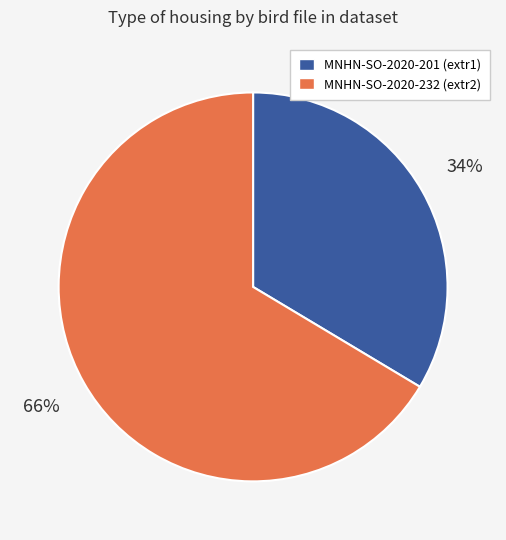

Count the number of slices in the pie.

2